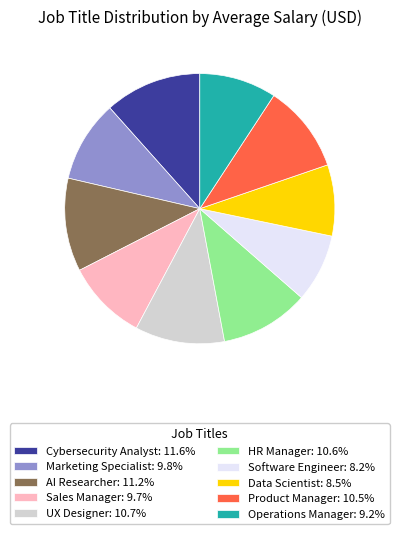

Approximately how many times larger is the value at Marketing Specialist: 9.8% compared to Data Scientist: 8.5%?

1.1